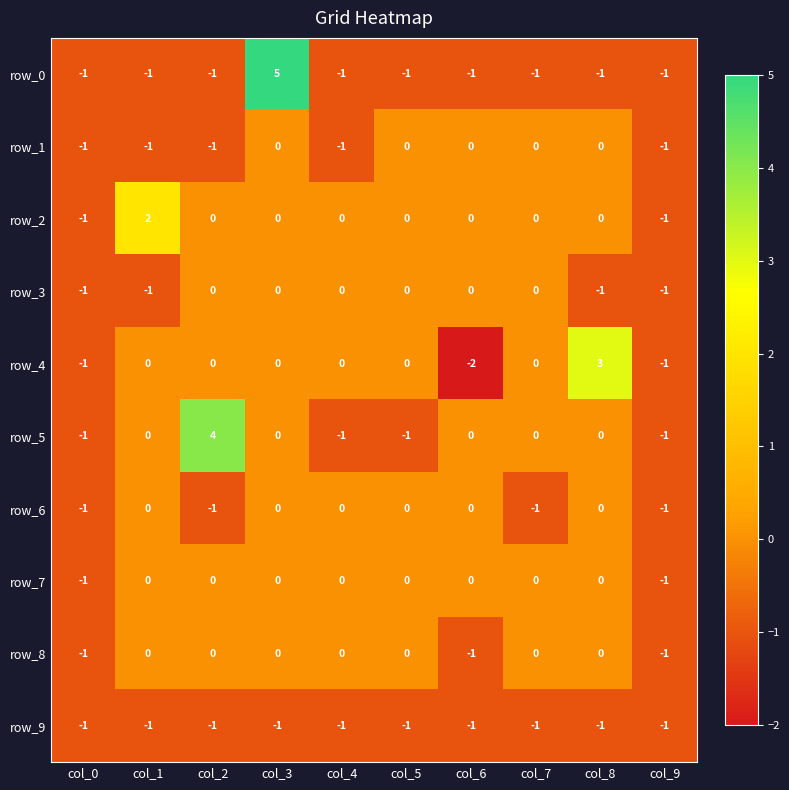

Count the row_7 values in the range 0 to 1.

8